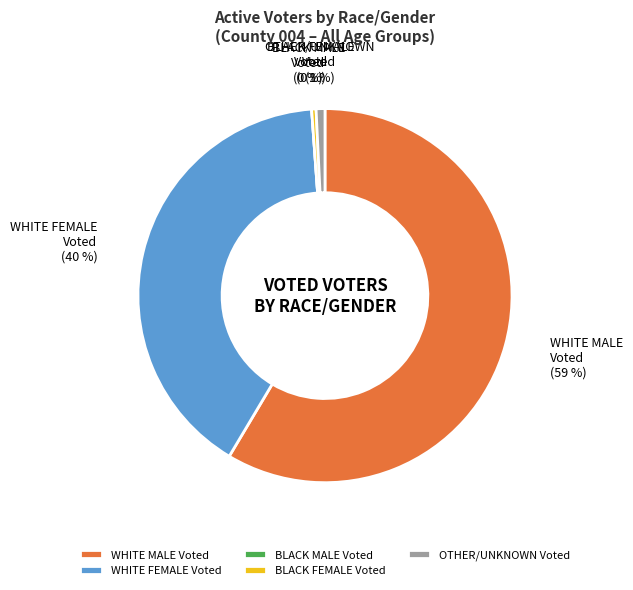

Which slice is the largest?

WHITE MALE Voted